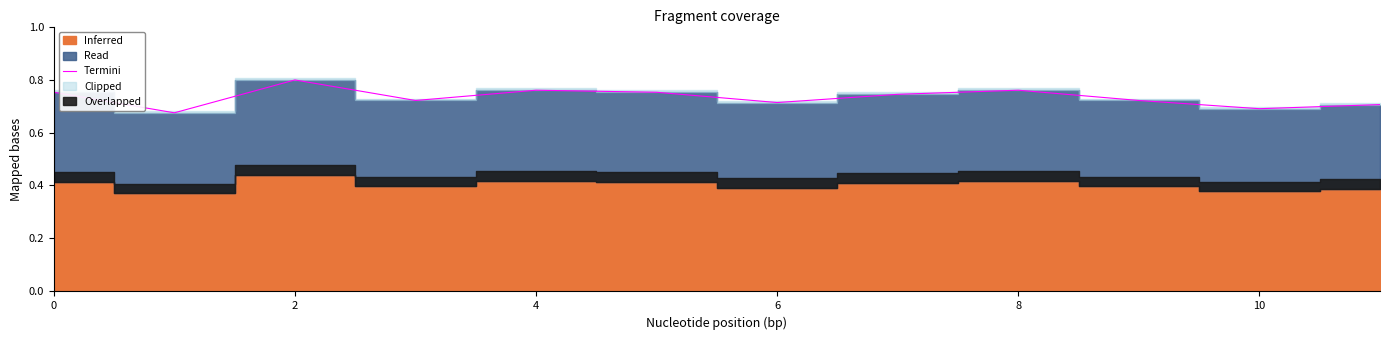

Is it true that Termini equals 1.0 at 10?

False